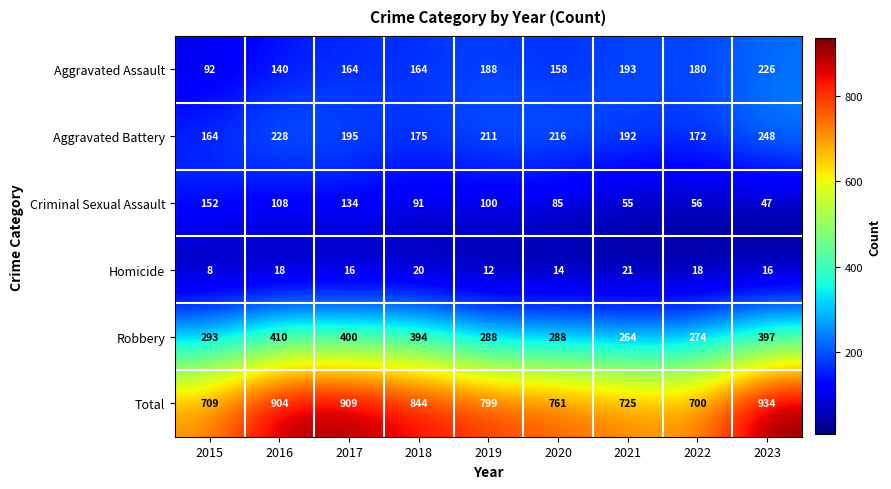

What is the total value across all series at 2020?

1522